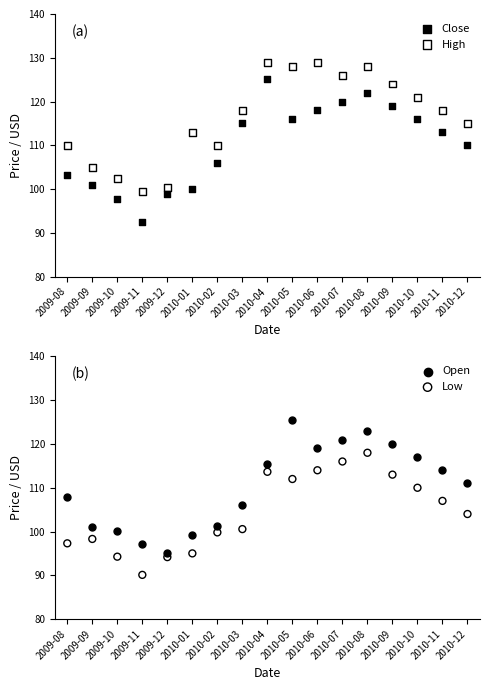

Which series contains the lowest Y value?

Low